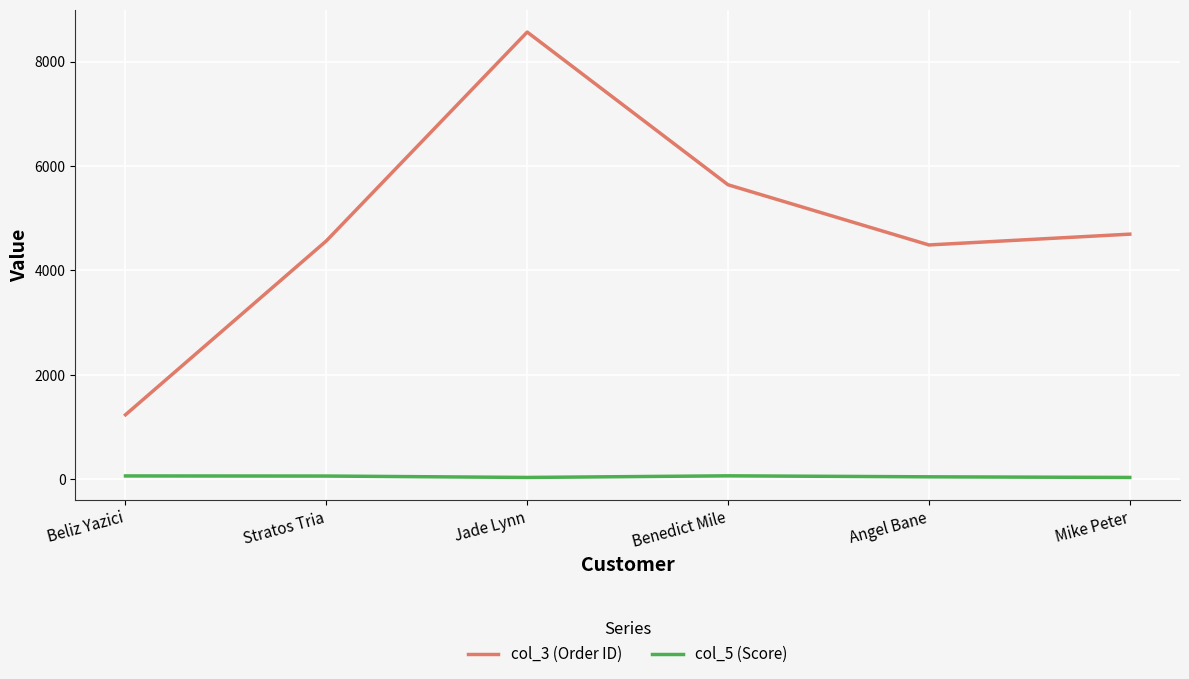

True or false: col_3 (Order ID) and col_5 (Score) intersect in this chart.

False